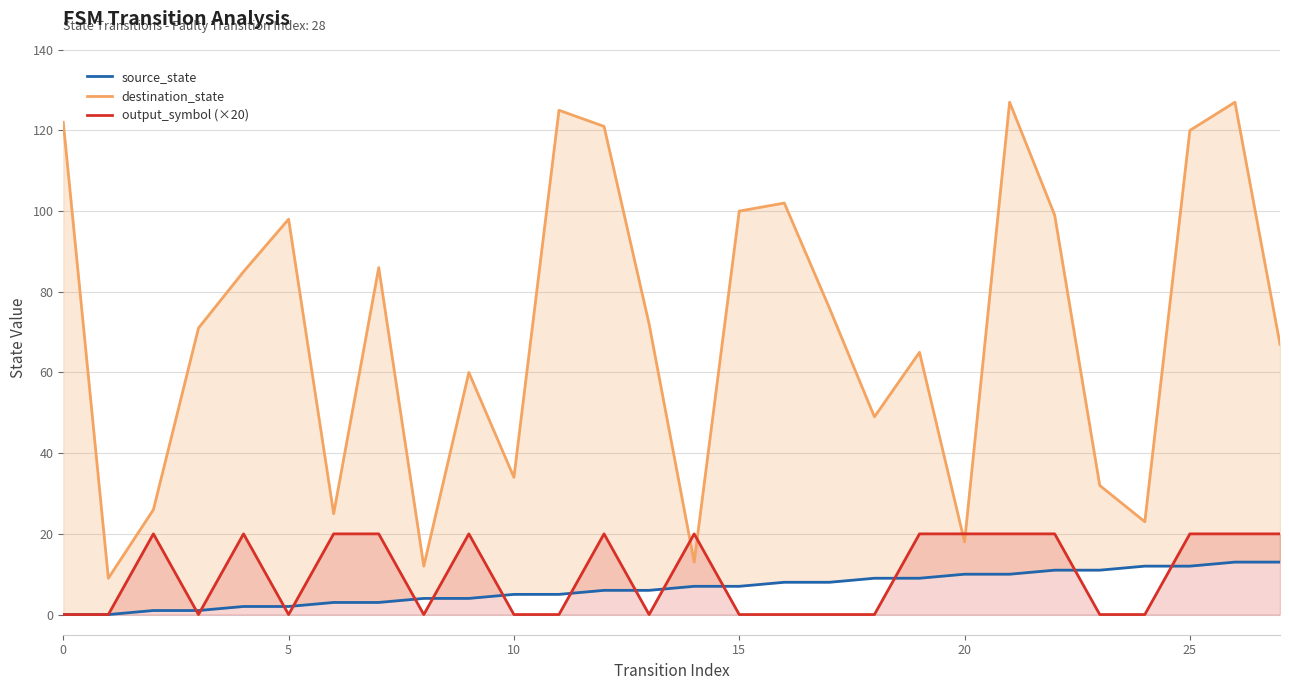

True or false: source_state and output_symbol (×20) intersect in this chart.

True